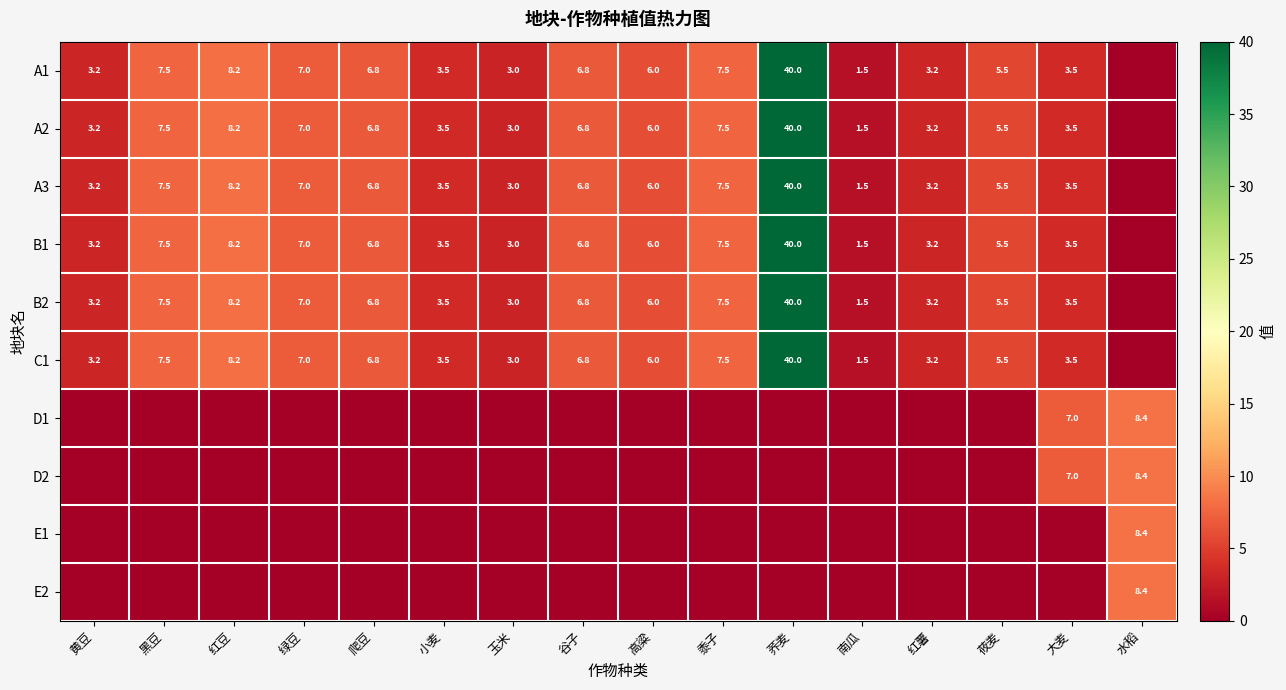

The value of A2 at 大麦 is 3.5. True or false?

True